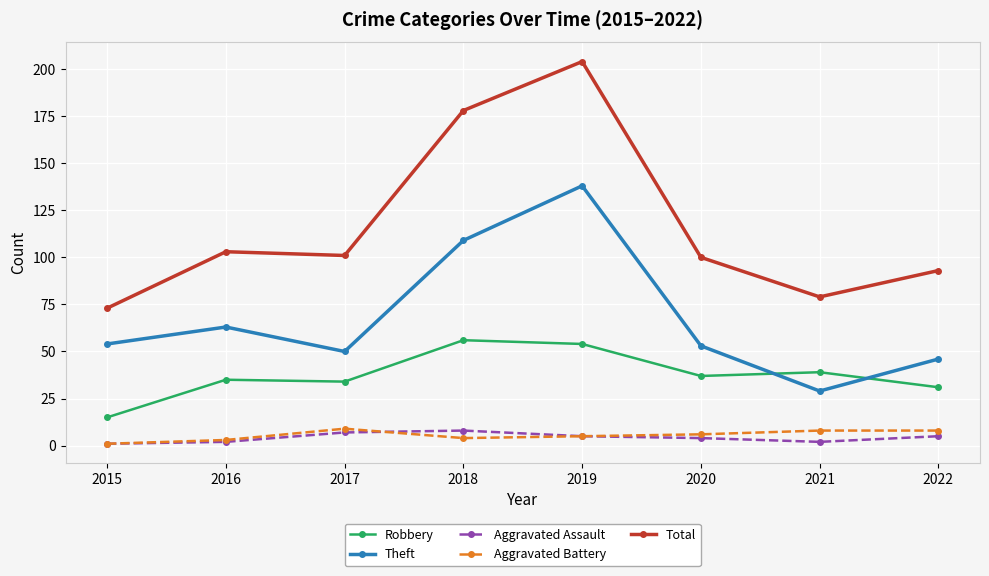

The Aggravated Assault series shows 8 at 2018. True or false?

True